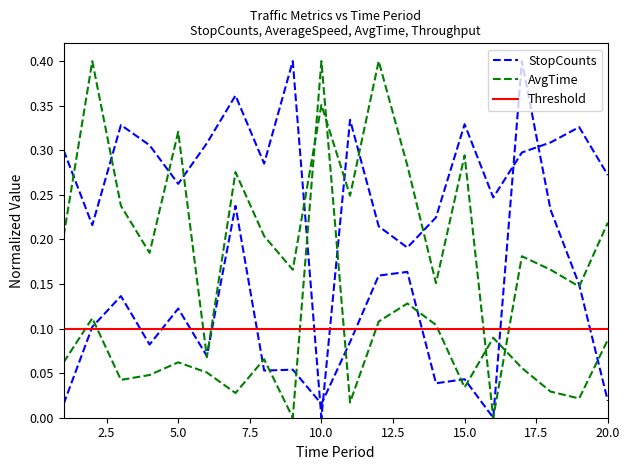

Is this an area chart (filled region under the line)?

No